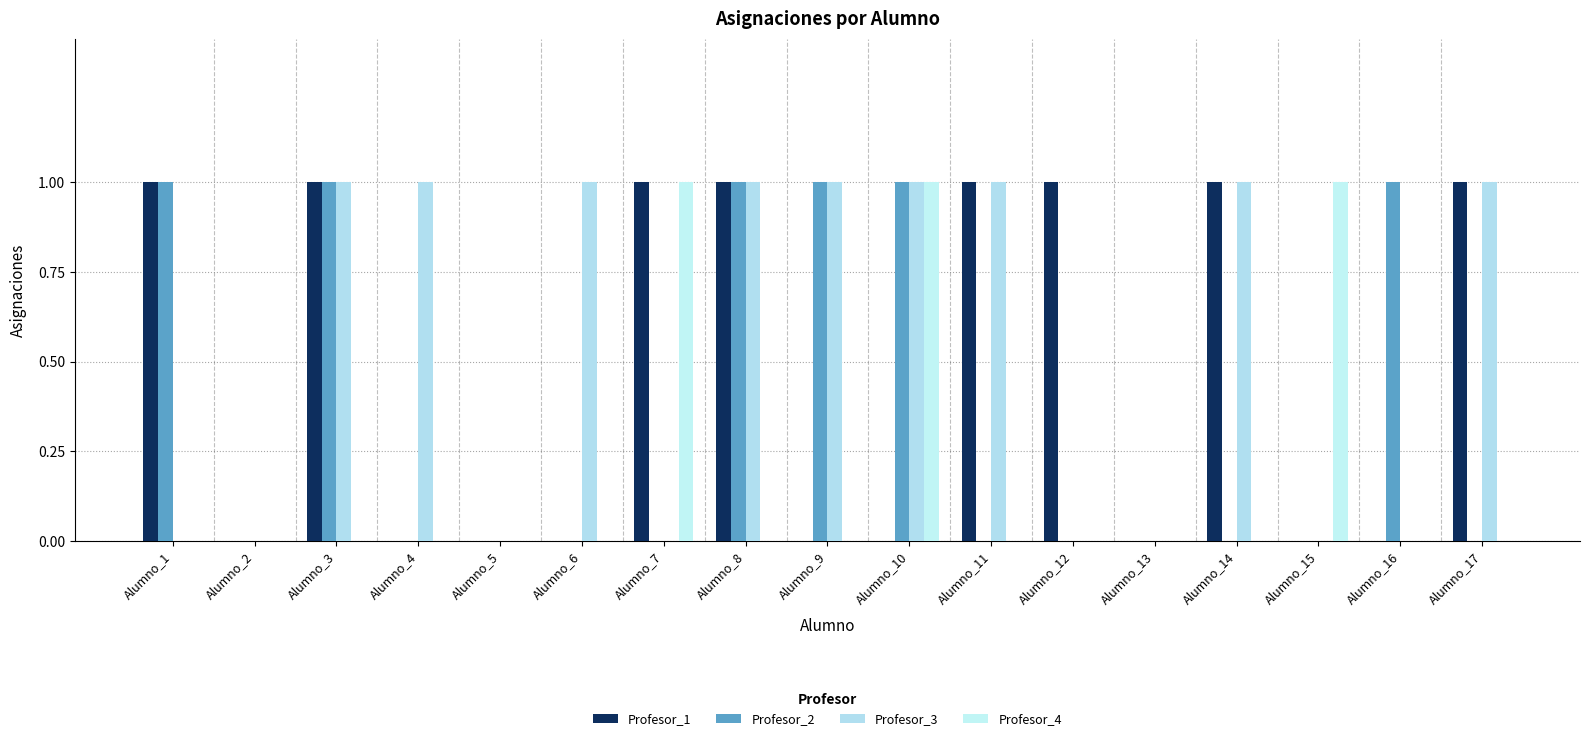

Is it true that Profesor_4 equals 0 at Alumno_5?

True